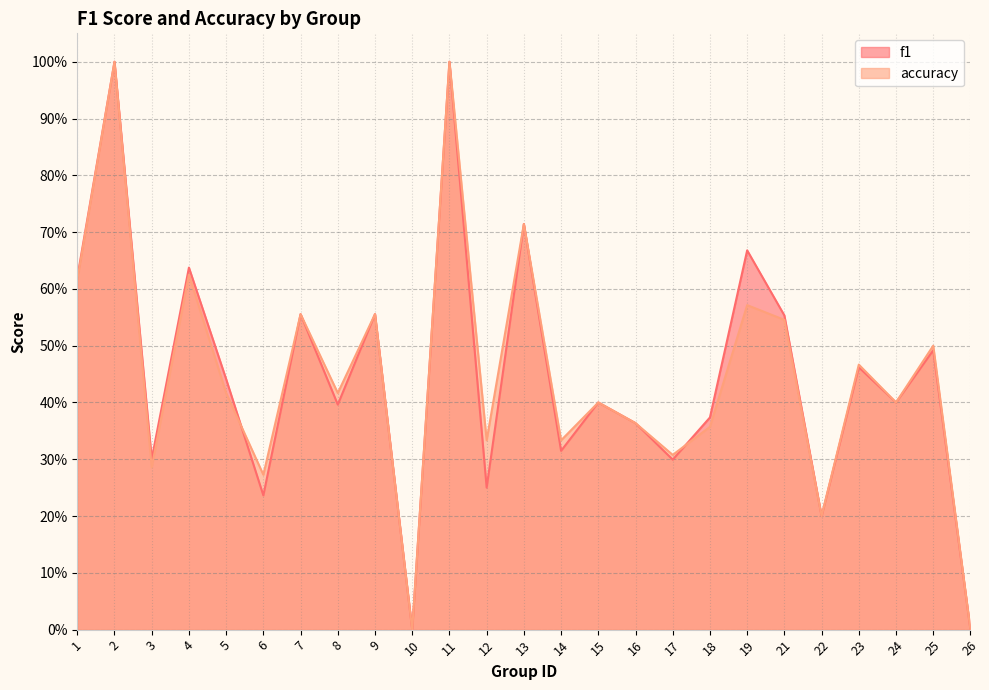

At which label is f1 closest to 0?

10